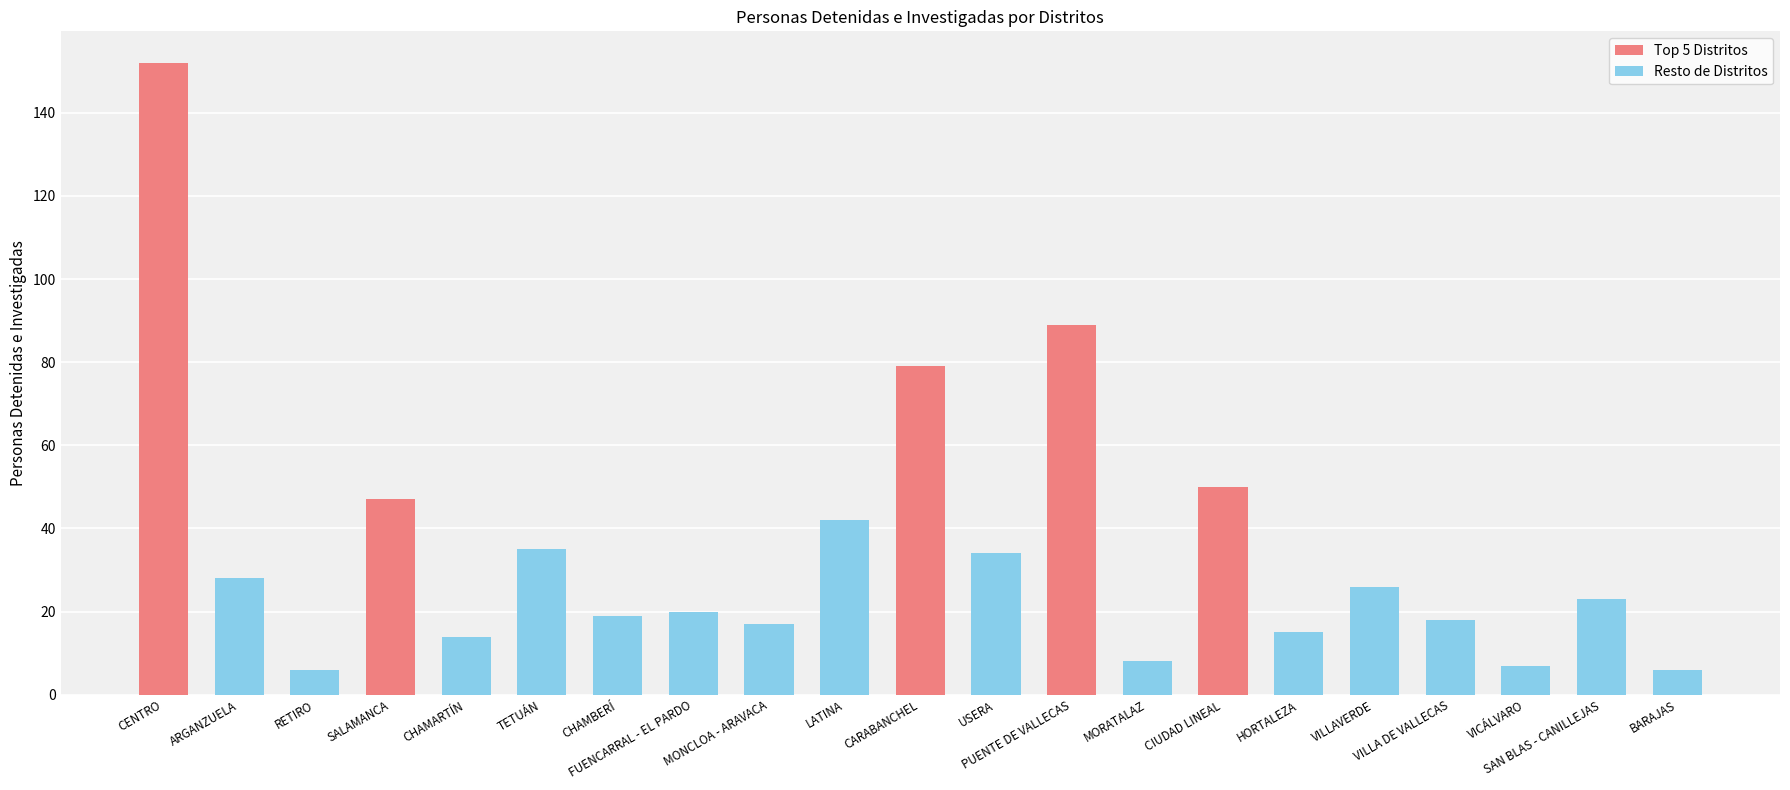

Between RETIRO and MORATALAZ, which is larger?

MORATALAZ